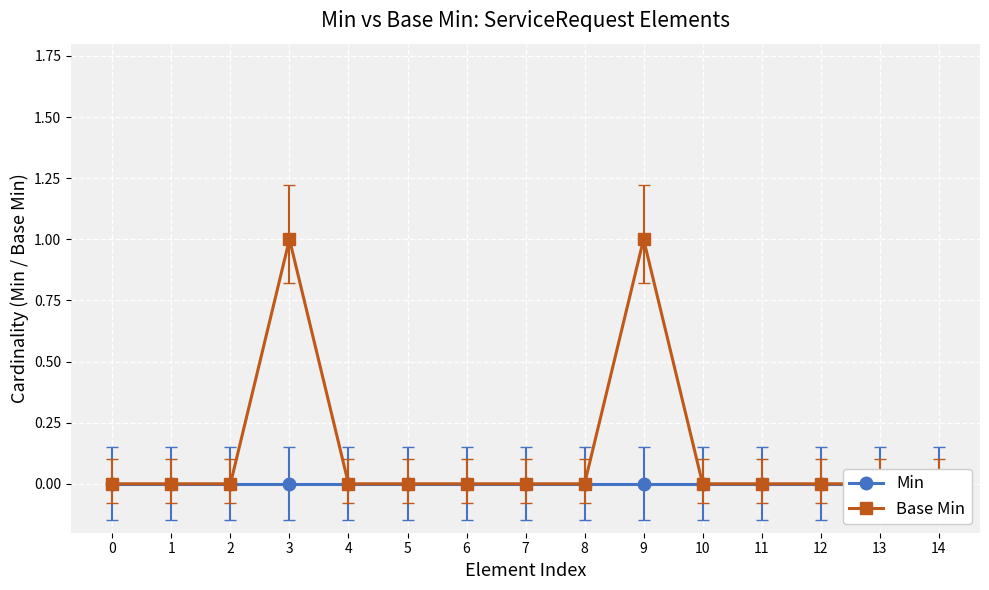

How many values in Base Min are above zero?

2